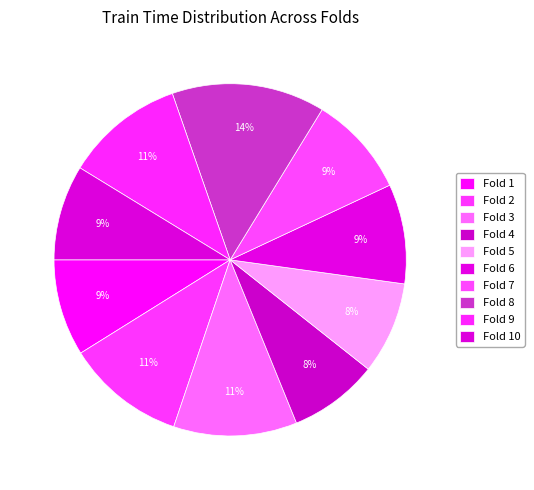

Between Fold 4 and Fold 6, which is larger?

Fold 6